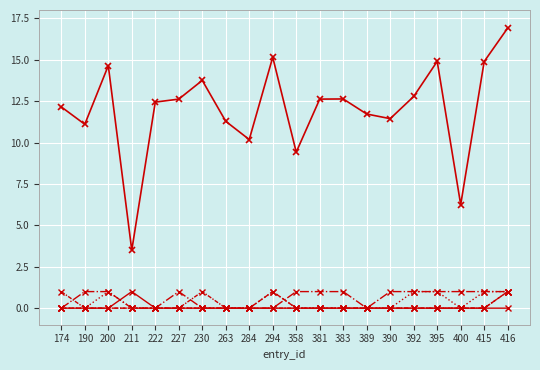

What is the difference between the highest and lowest values at 381?

12.6